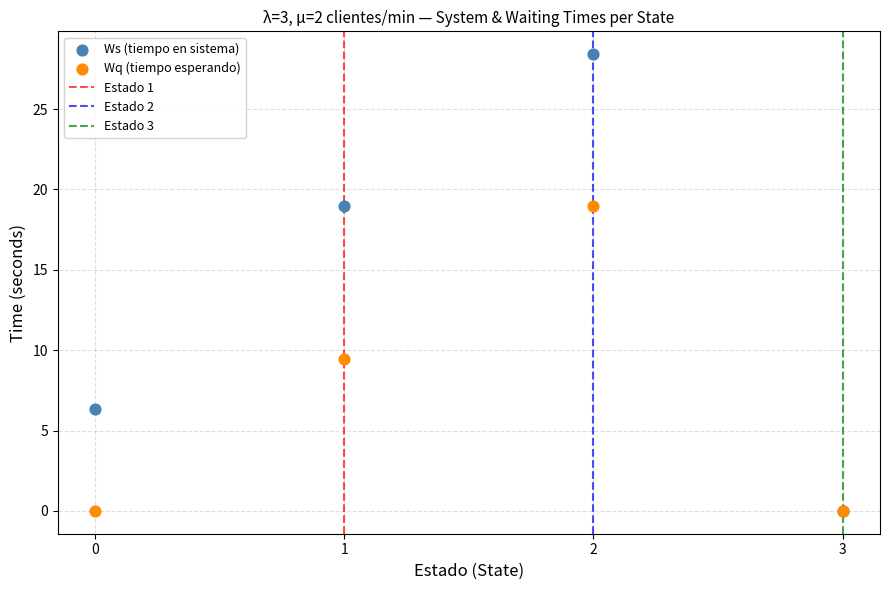

In the Wq (tiempo esperando) series, what Y value is closest to 9?

9.5